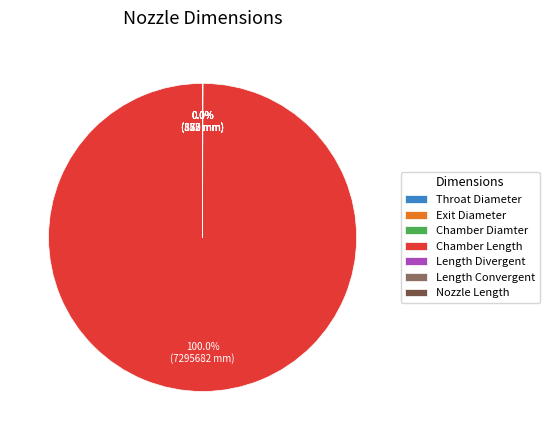

Is there a majority slice in this chart?

Yes